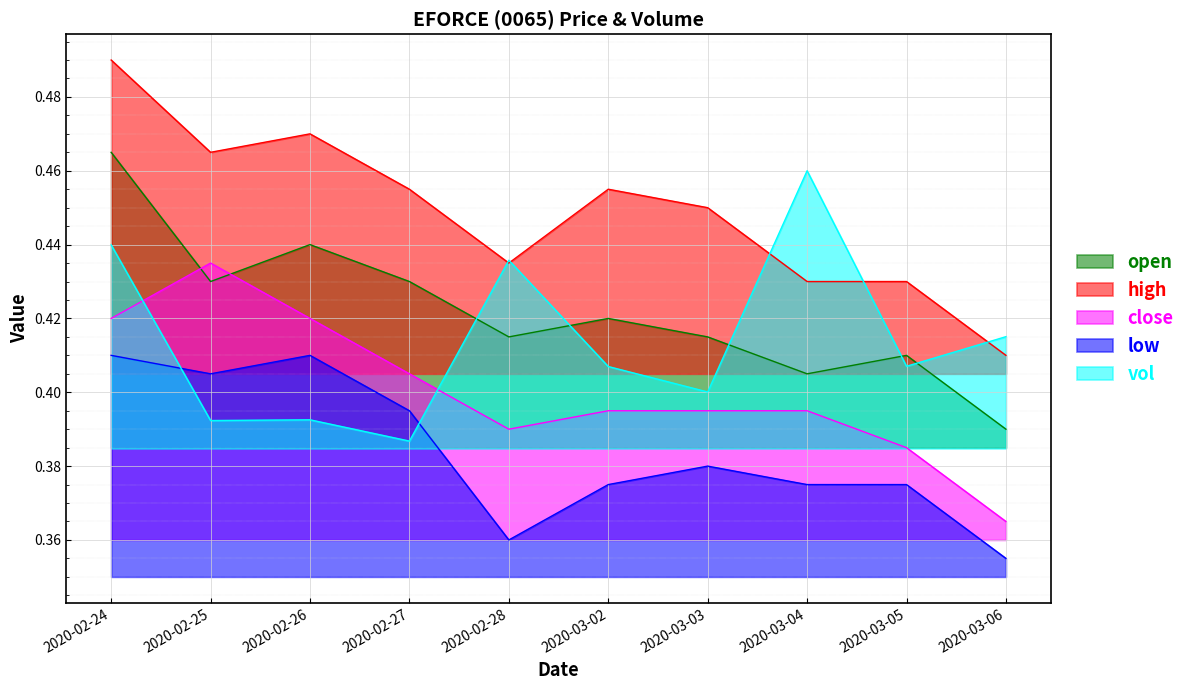

At which category does vol reach its first local valley?

2020-02-25